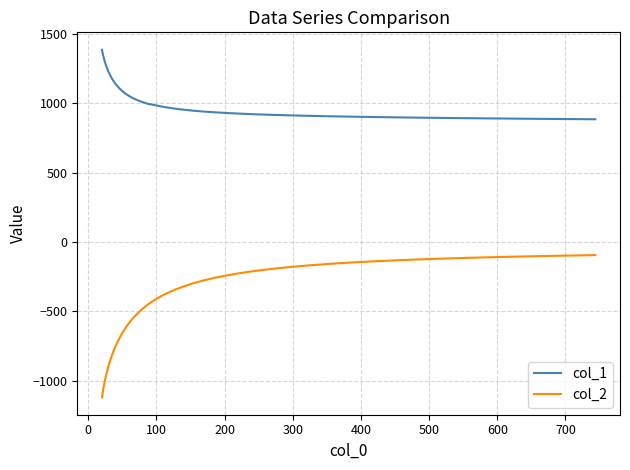

True or false: col_2 and col_1 cross at least once.

False